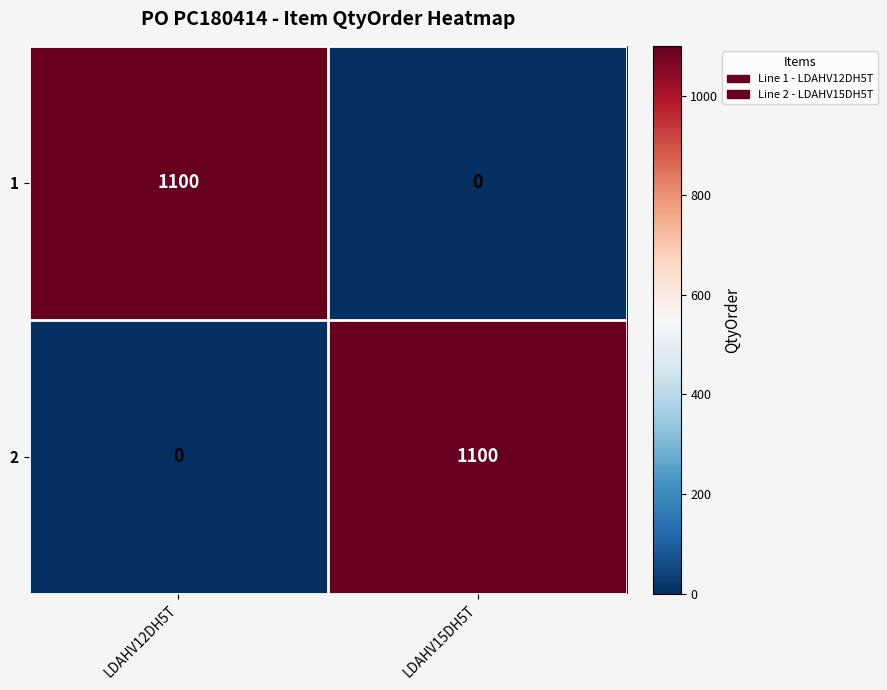

What is the difference between the highest and lowest values at LDAHV12DH5T?

1100